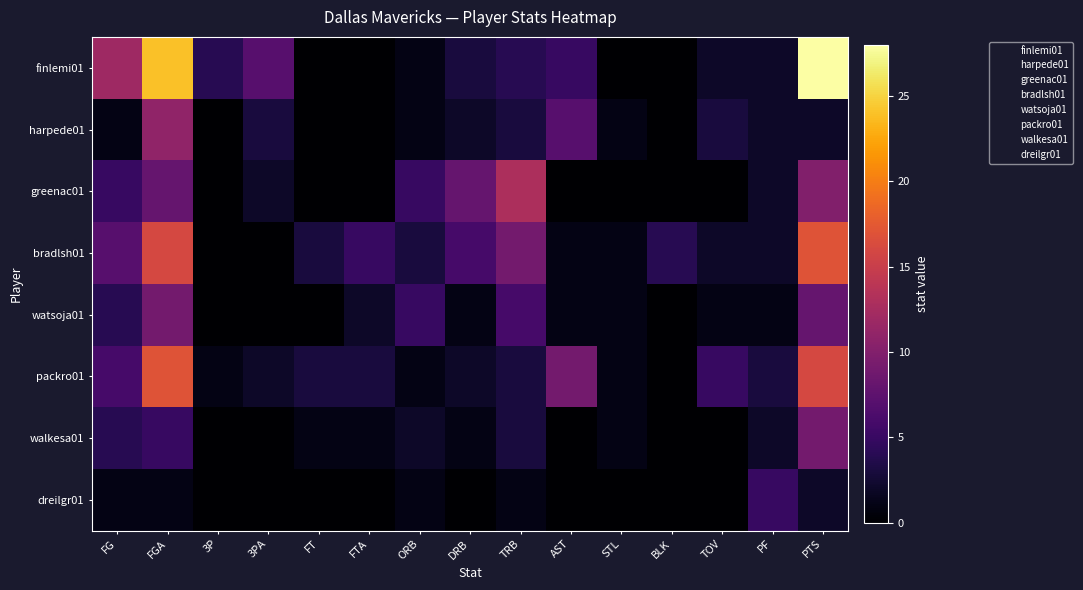

How many data points does each series have?

15